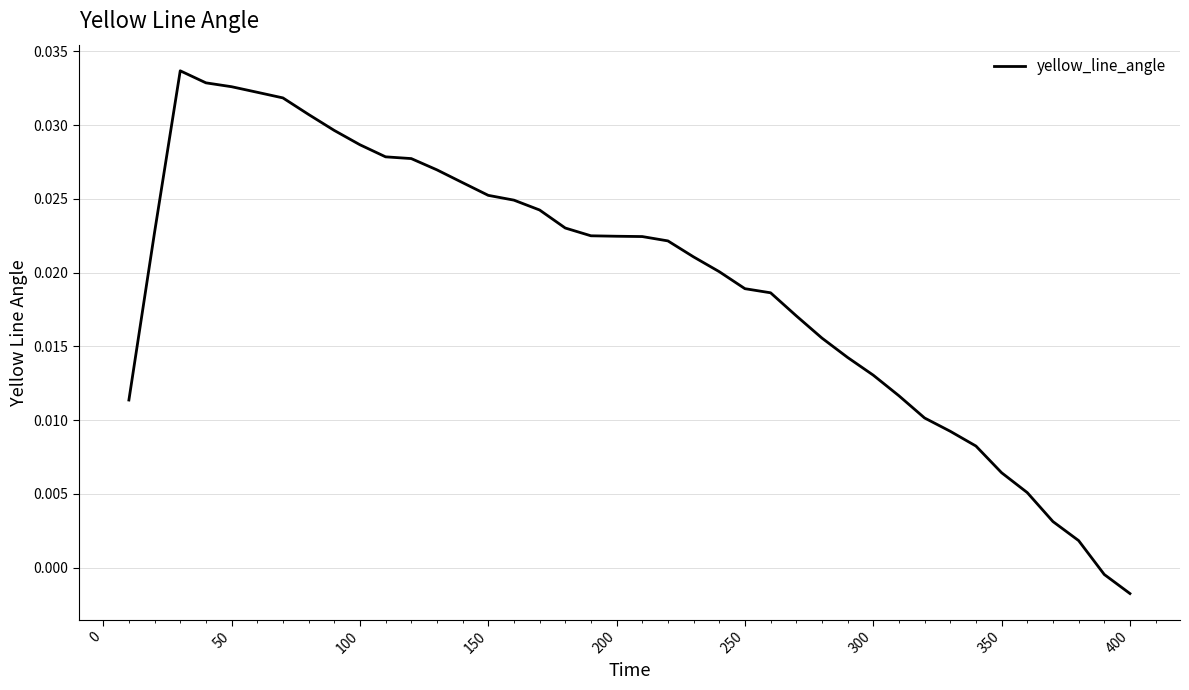

Is this an area chart (filled region under the line)?

No